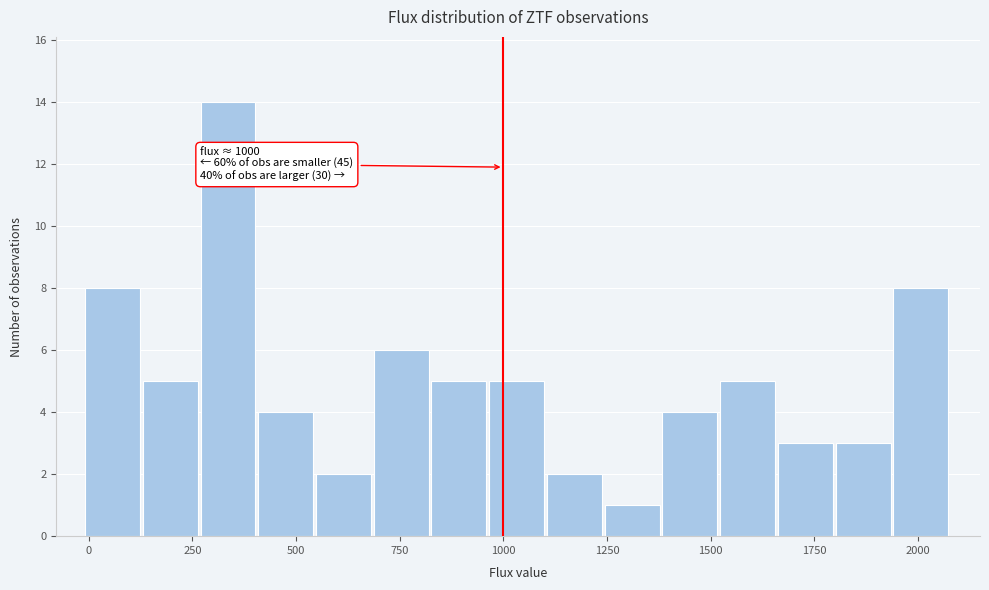

Read against the x-axis, roughly where is the centre of the tallest bar?

350